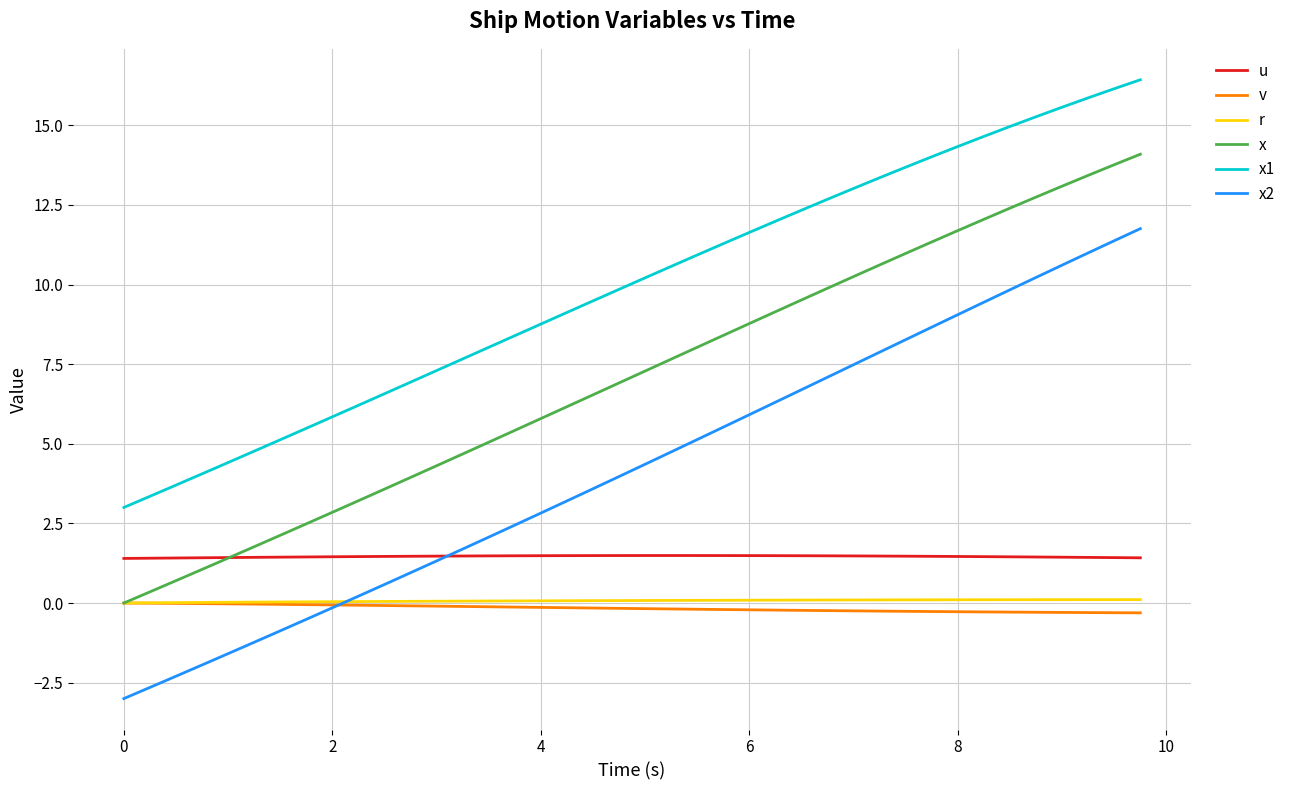

What is the maximum value shown in the chart?

16.4